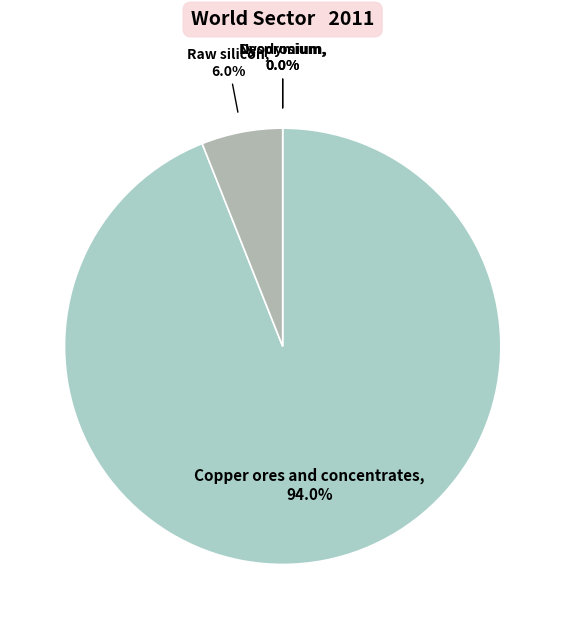

Which has a higher value, Raw silicon or Copper ores and concentrates?

Copper ores and concentrates